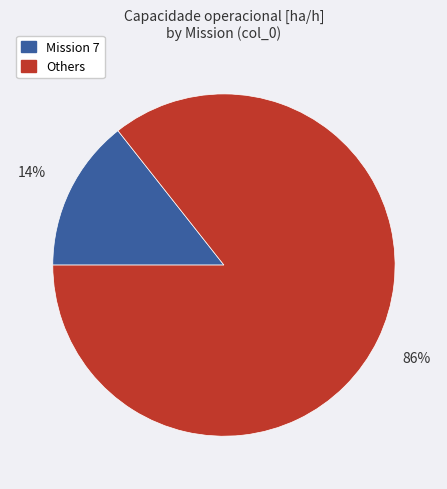

True or false: Mission 7 accounts for 14% of the total.

True